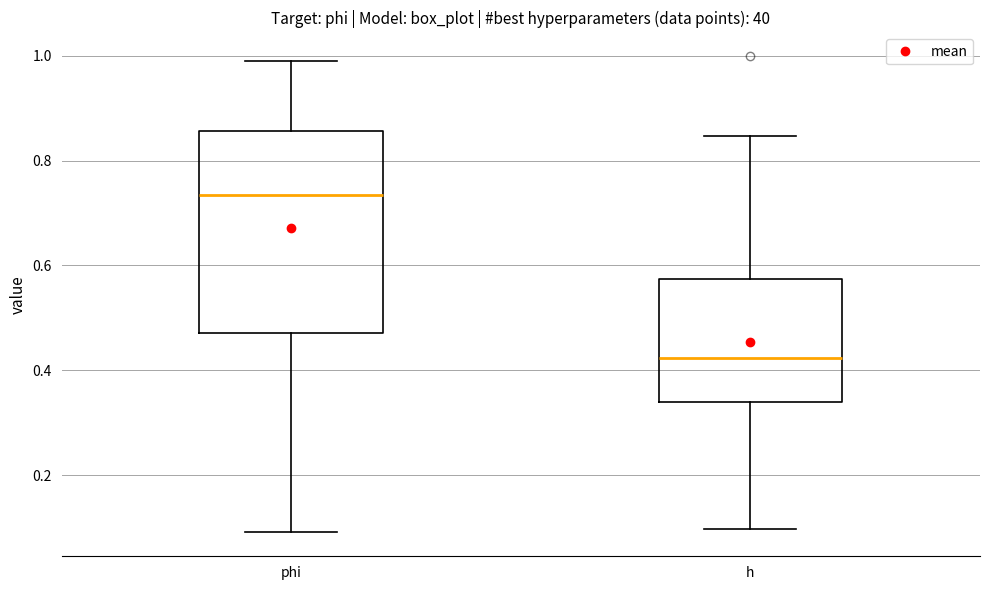

Comparing the boxes themselves (not the whiskers), which one is the tallest?

phi